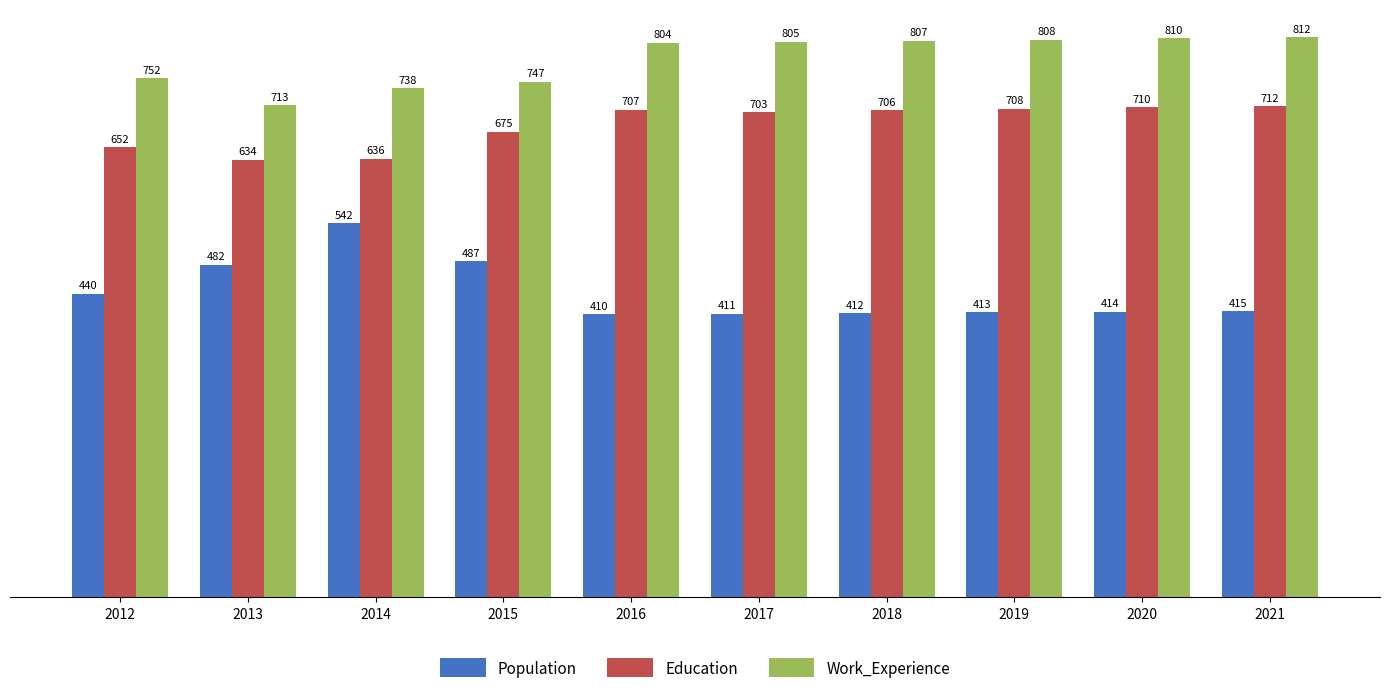

What value does the Population series have at 2020, to the nearest 10?

410